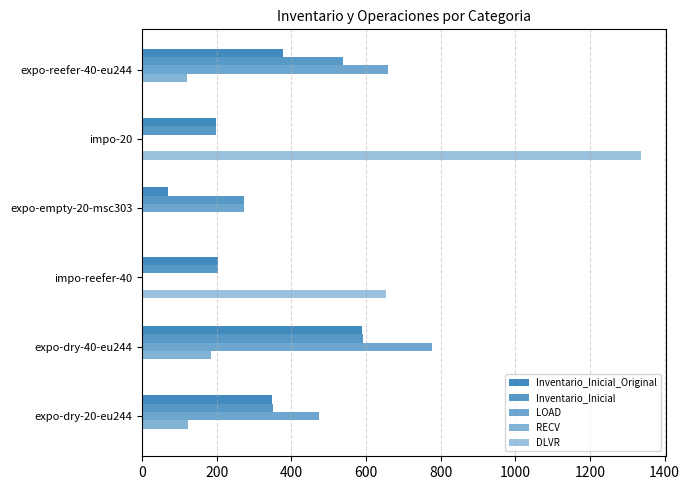

How many series are shown in this chart?

5